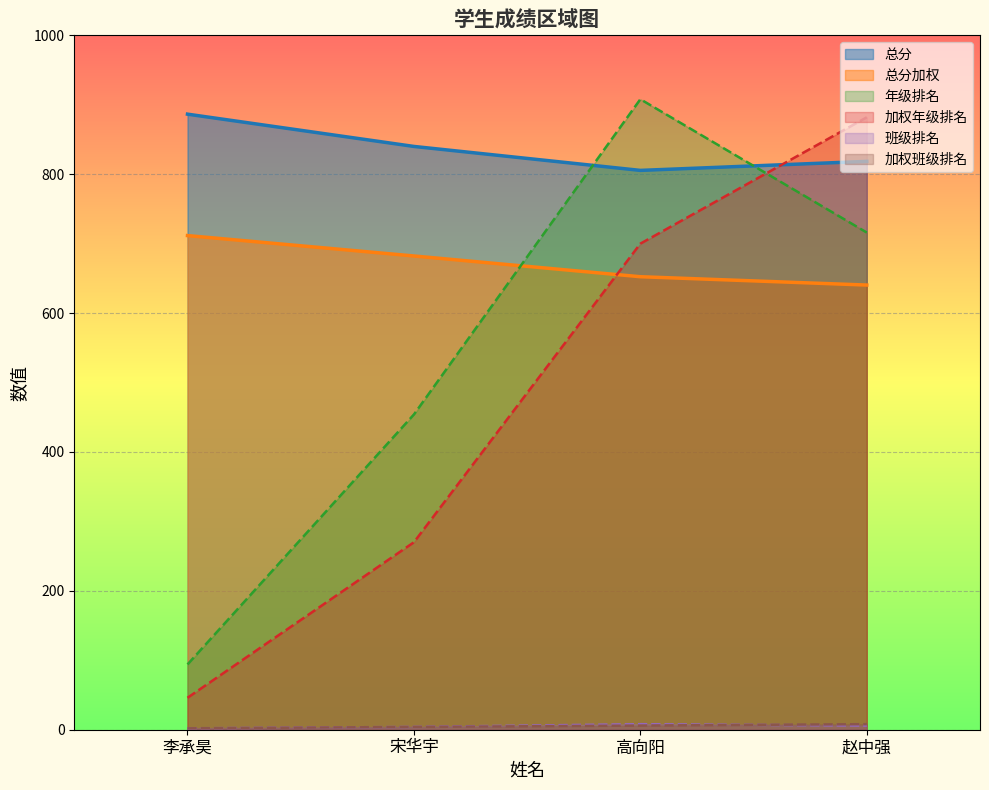

True or false: 班级排名 and 总分加权 intersect in this chart.

False